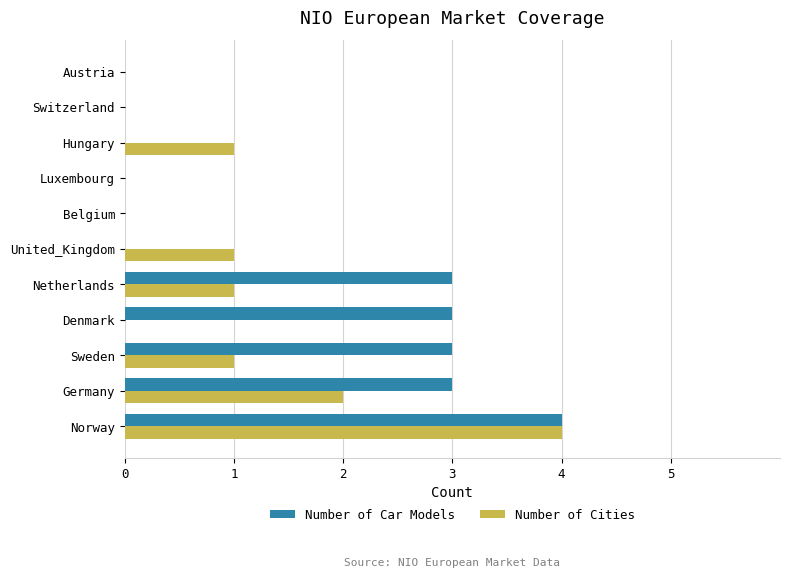

What is the sum of all Number of Car Models values?

16